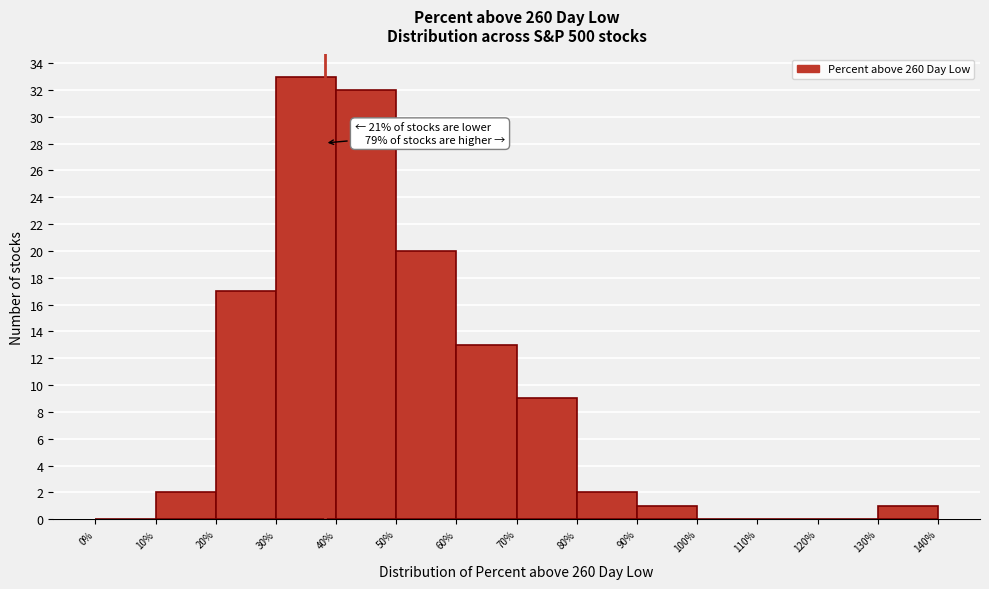

Over which range of the x-axis is the bar tallest?

30% to 40%